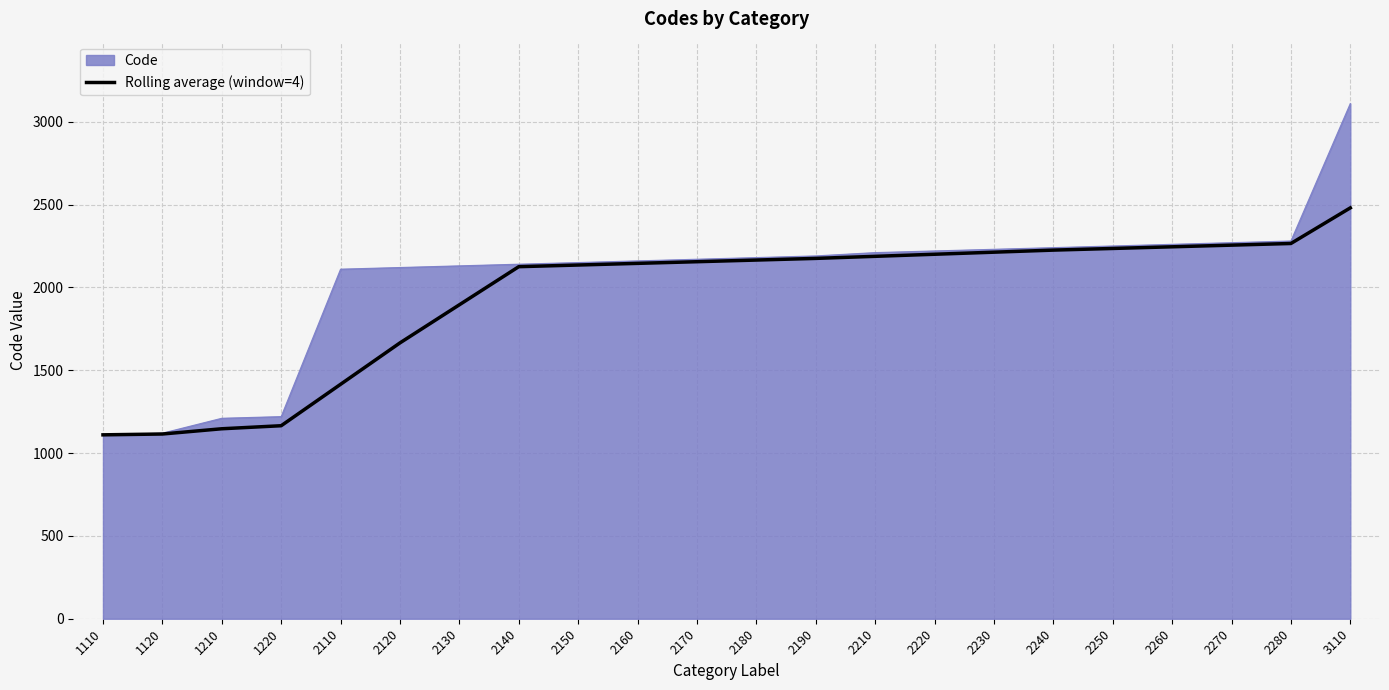

Which label corresponds to the largest value in the chart?

3110